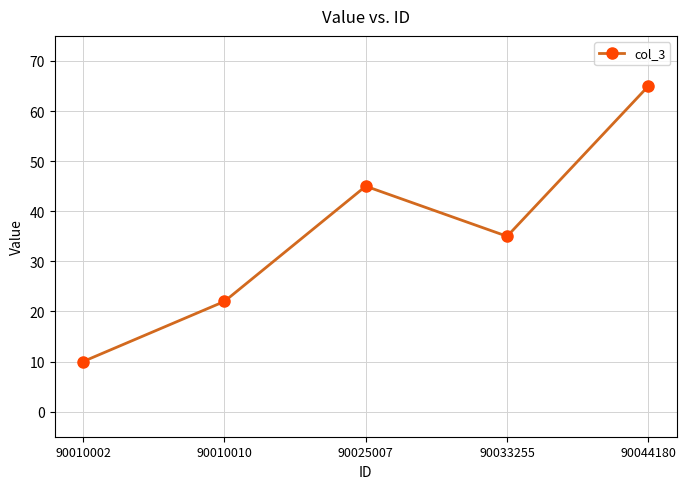

Where is the first local maximum?

90025007